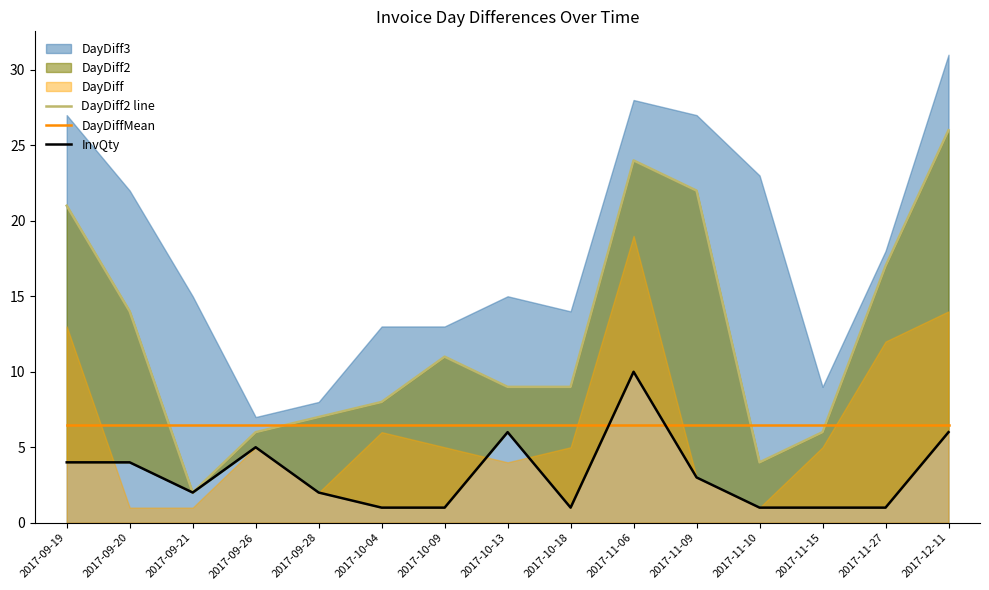

Is the value of InvQty at 2017-12-11 greater than the value of DayDiffMean at 2017-09-20?

No